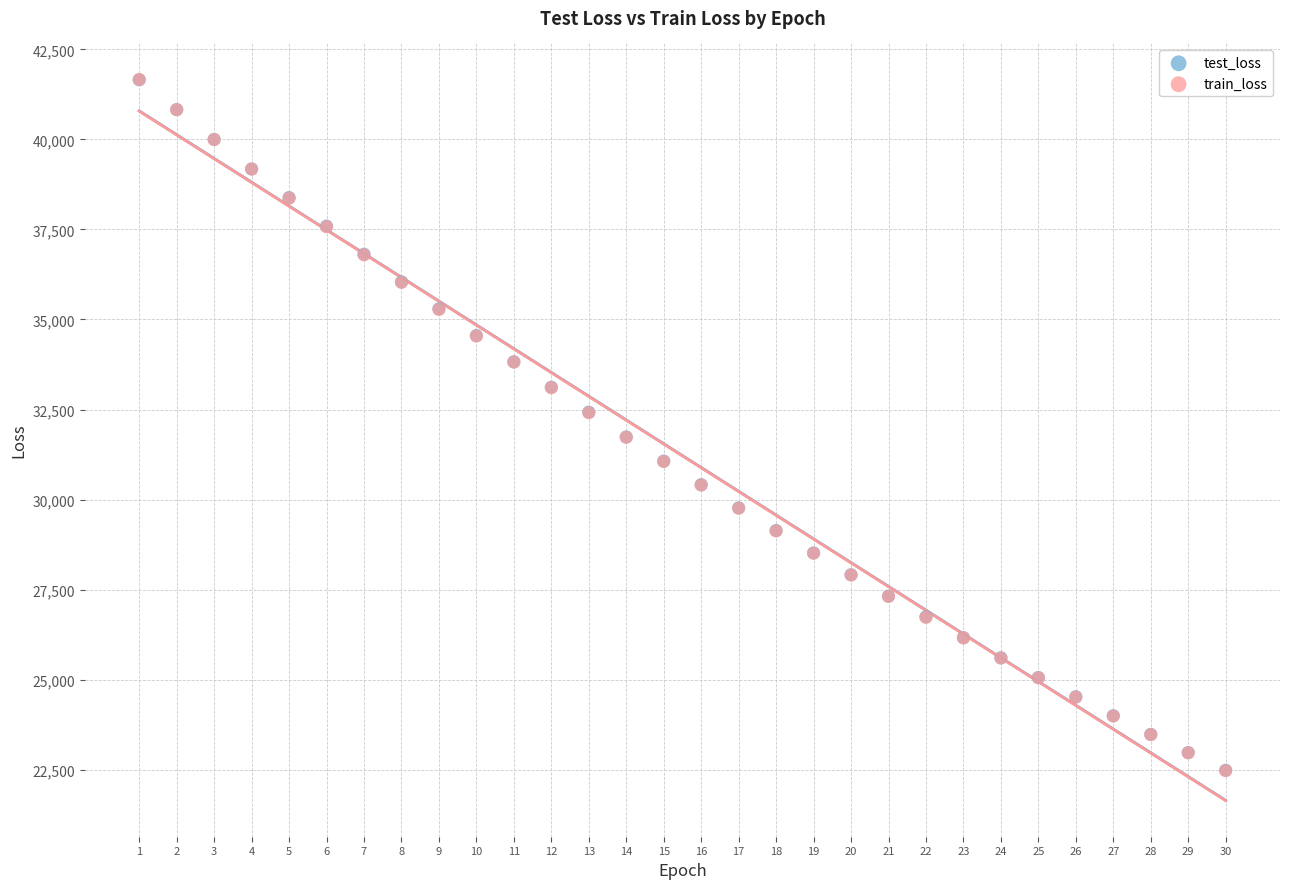

Which series has the widest spread of Y values?

train_loss